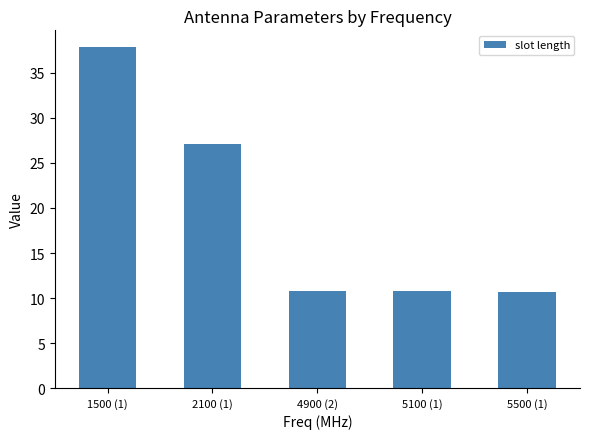

What position from the right is 4900 (2)?

3